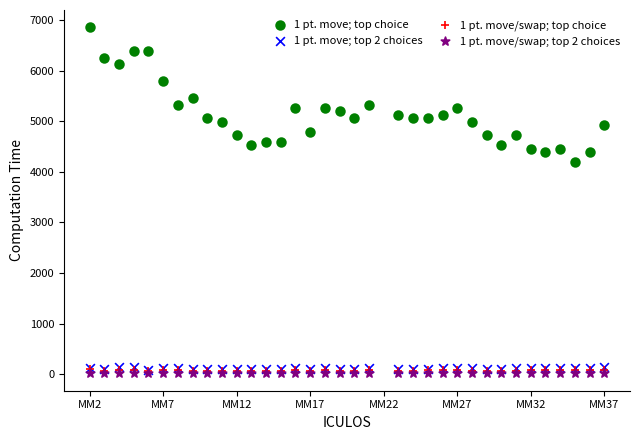

What are all the series names shown in the legend?

1 pt. move; top choice, 1 pt. move; top 2 choices, 1 pt. move/swap; top choice, 1 pt. move/swap; top 2 choices